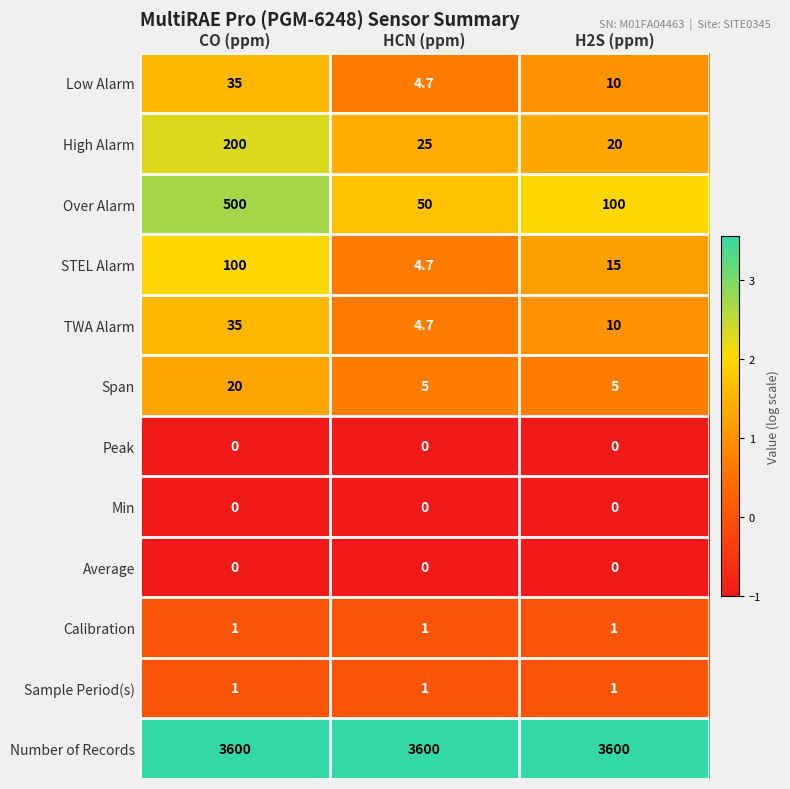

Count the number of data series in this chart.

12